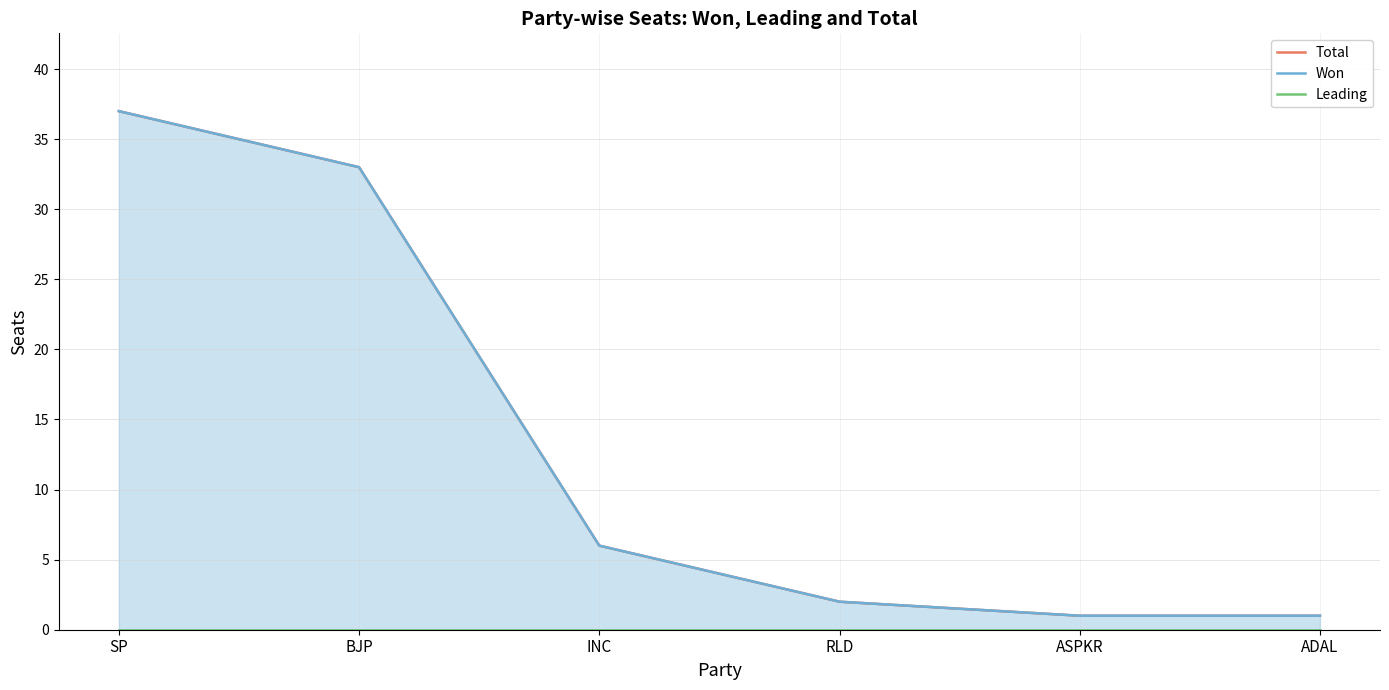

Which series changed the most between INC and RLD?

Total